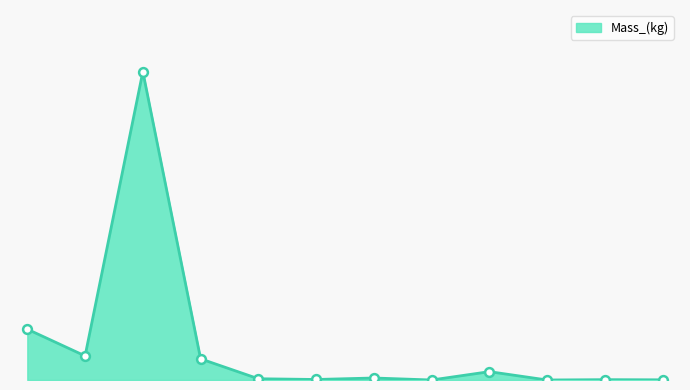

Is this an area chart (filled region under the line)?

Yes